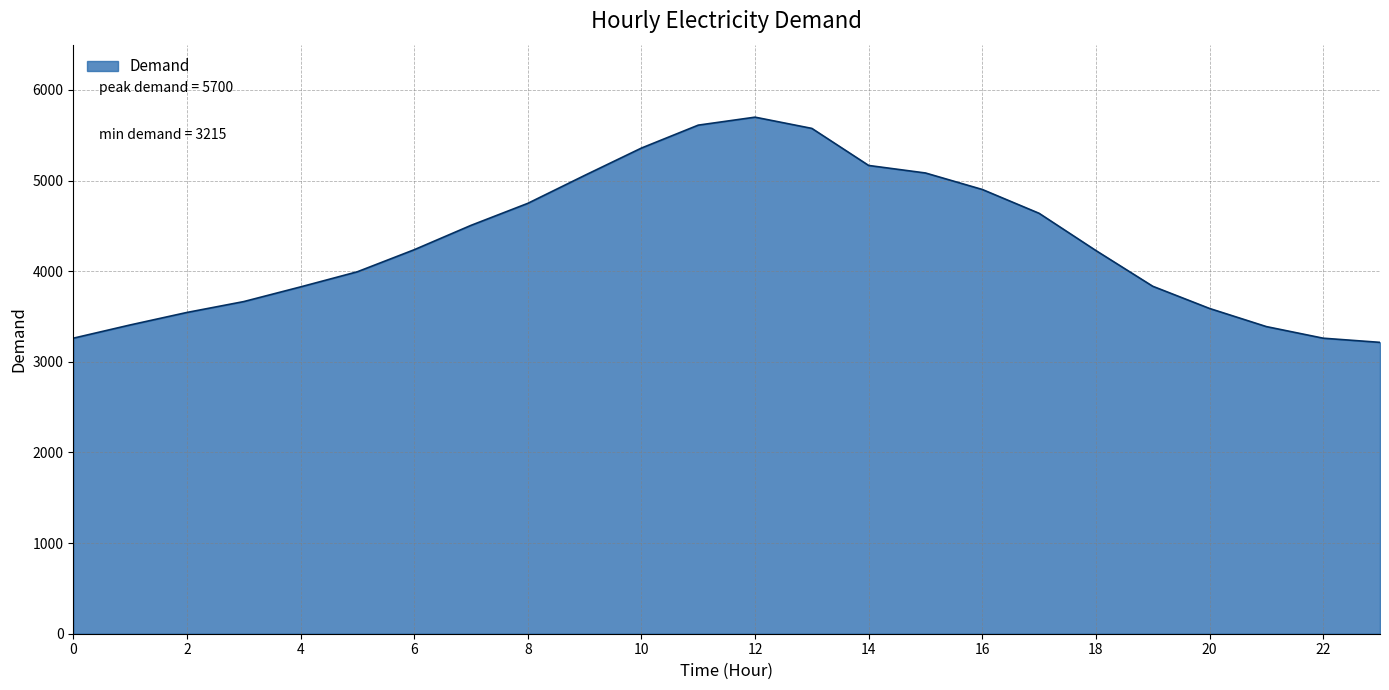

Count the number of data series in this chart.

1